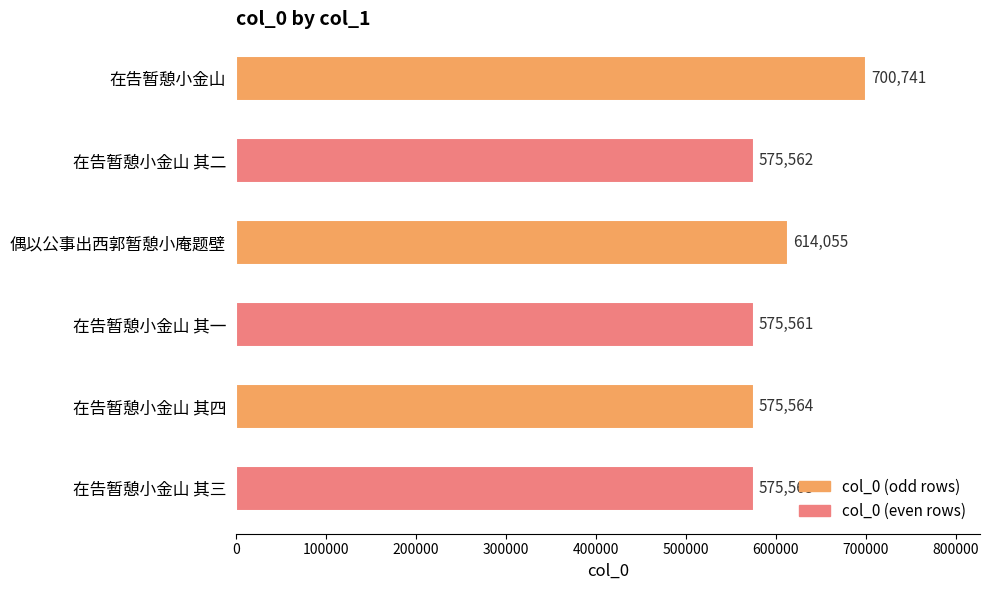

Reading top to bottom, list all the values displayed in this chart.

在告暂憩小金山=700741	在告暂憩小金山 其二=575562	偶以公事出西郭暂憩小庵题壁=614055	在告暂憩小金山 其一=575561	在告暂憩小金山 其四=575564	在告暂憩小金山 其三=575563